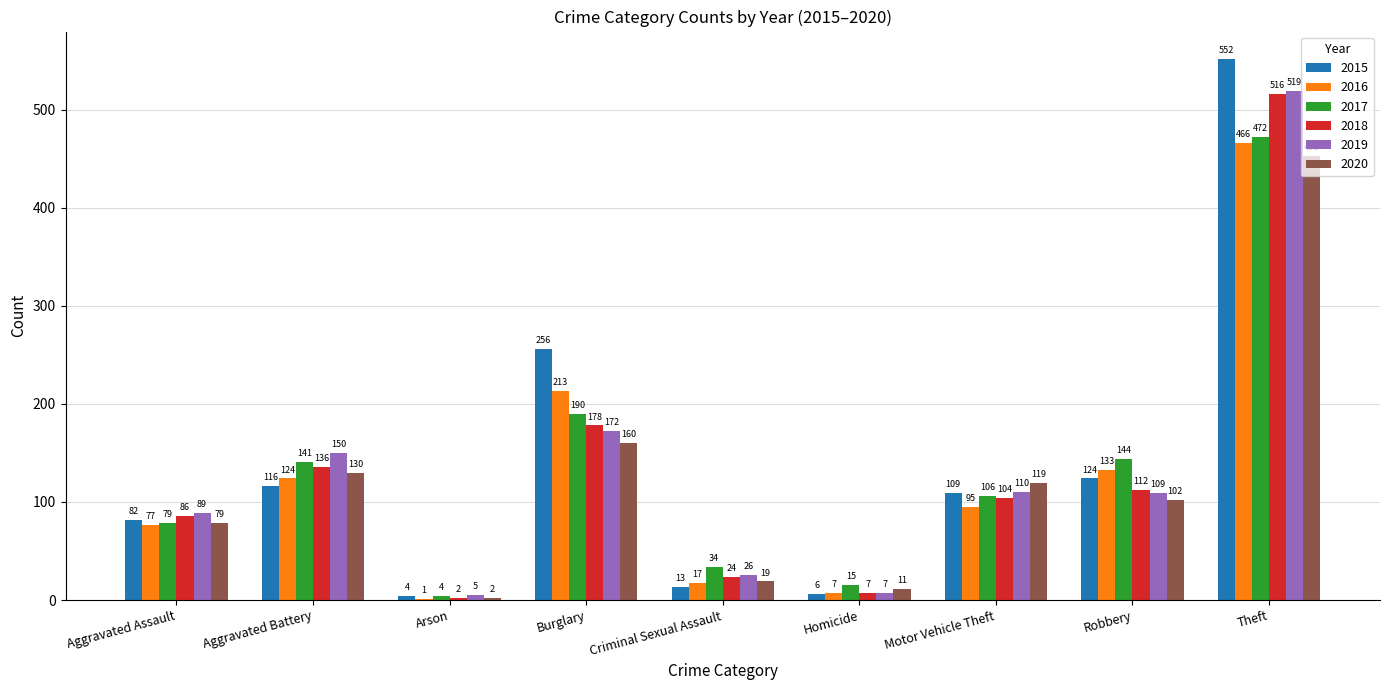

Where is 2015 nearest to the value 278?

Burglary